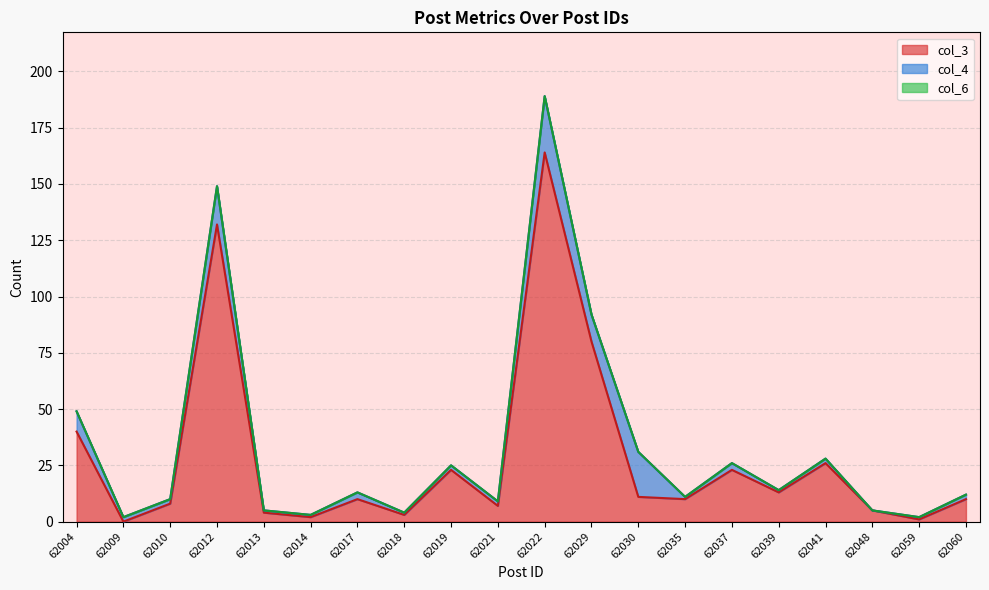

What is the difference between the second highest and minimum values in the col_4 series?

20